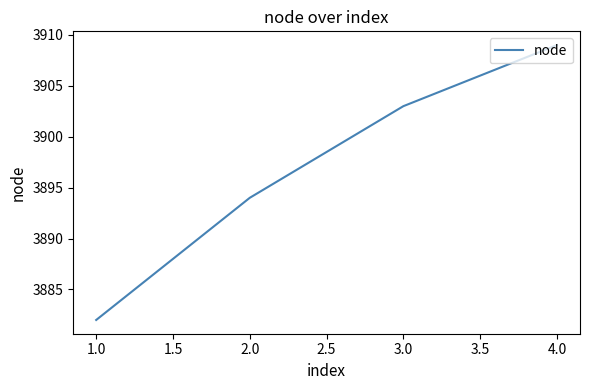

What is the change in value from 1.0 to 2.0?

+12